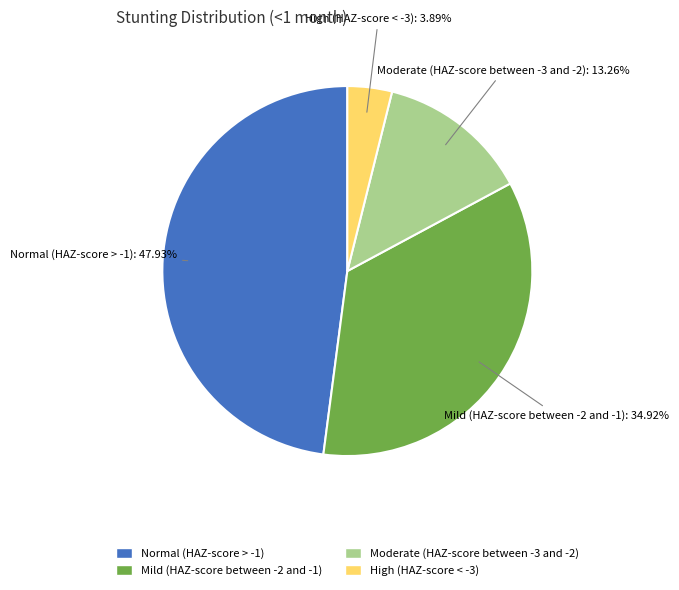

Which category has the smallest portion of the pie?

High (HAZ-score < -3)